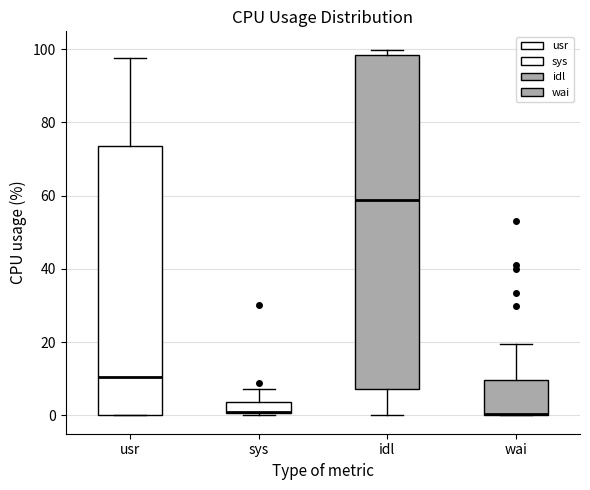

Where does the median line of the box for idl sit on the y-axis? The values are not printed on the chart, so give them approximately, as read against the axis.

58